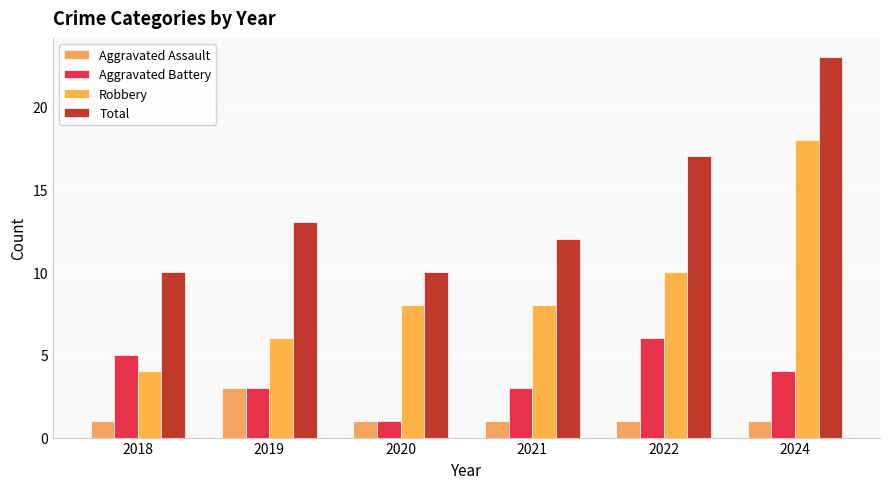

Does the chart contain stacked bars?

No